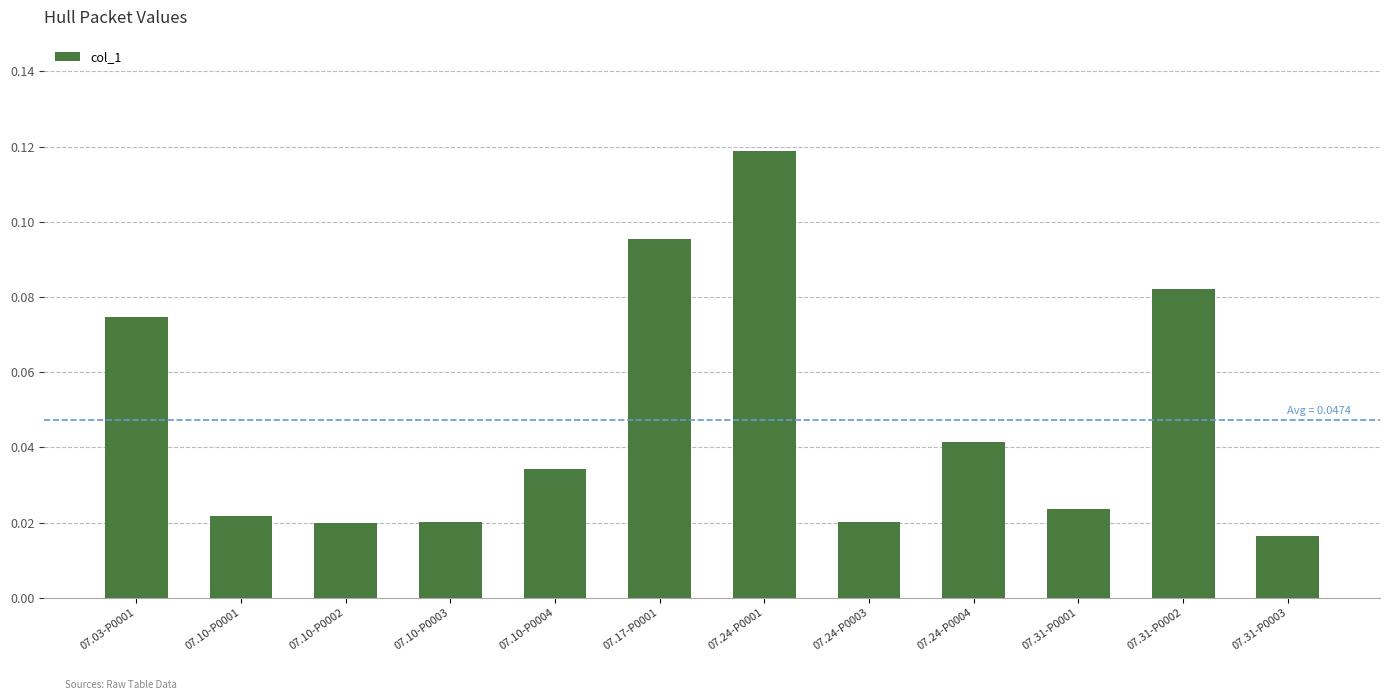

Count the values in the range 0 to 1.

12